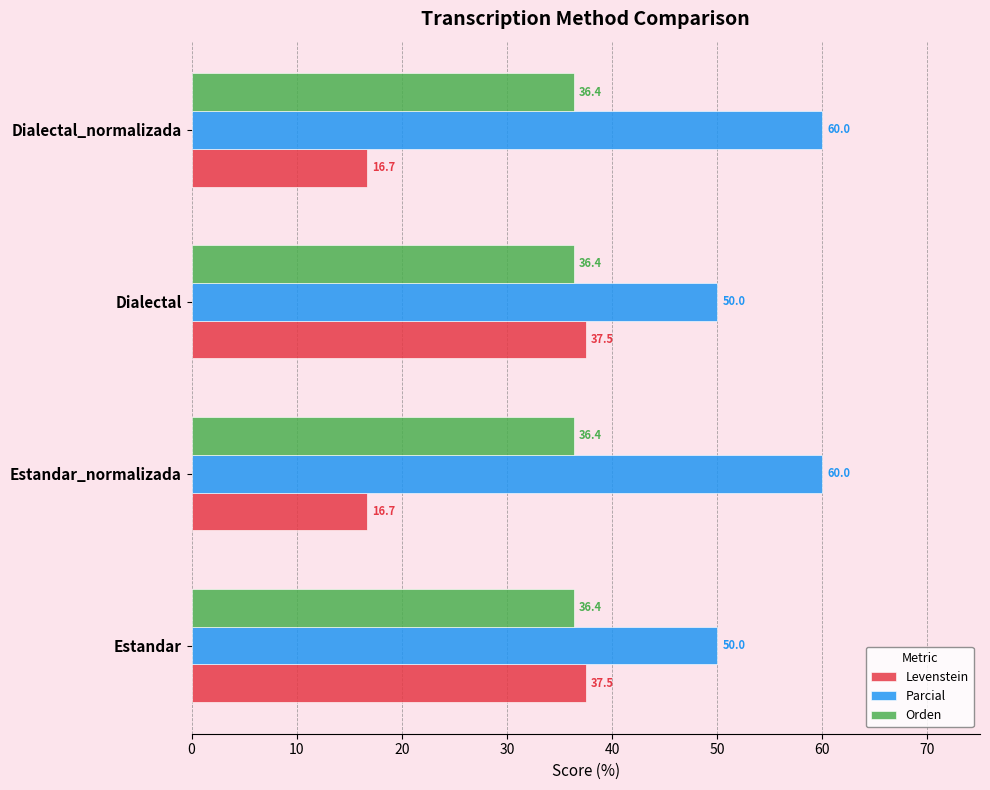

At Dialectal, list the series in order from smallest to largest.

Orden, Levenstein, Parcial